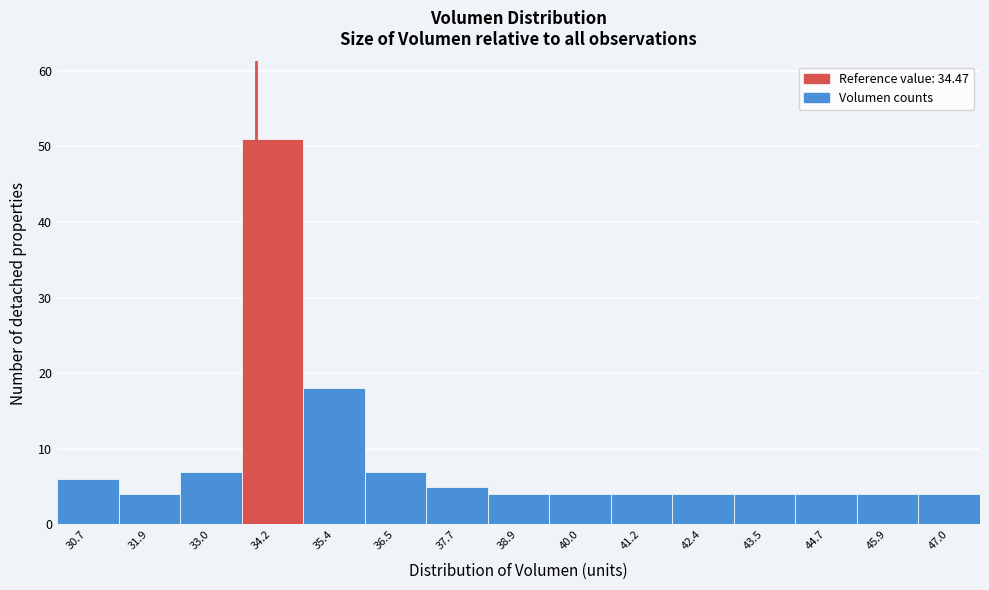

Reading left to right, extract all data points from this chart.

6	4	7	51	18	7	5	4	4	4	4	4	4	4	4